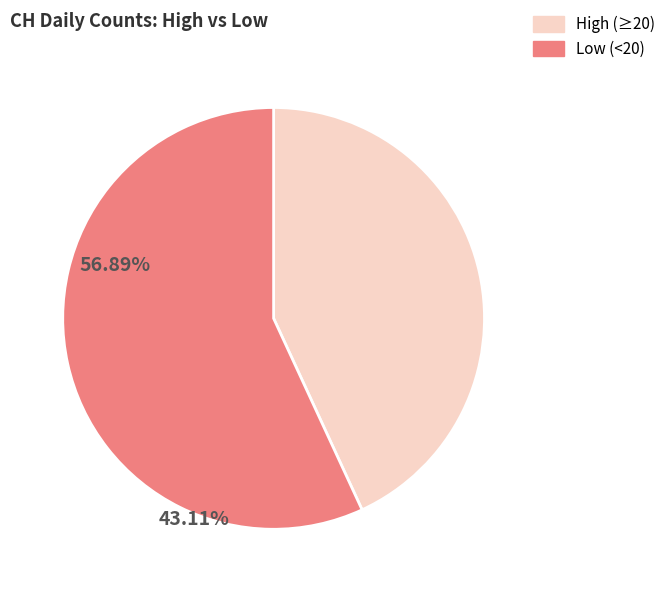

Between Low (<20) and High (≥20), which is larger?

Low (<20)